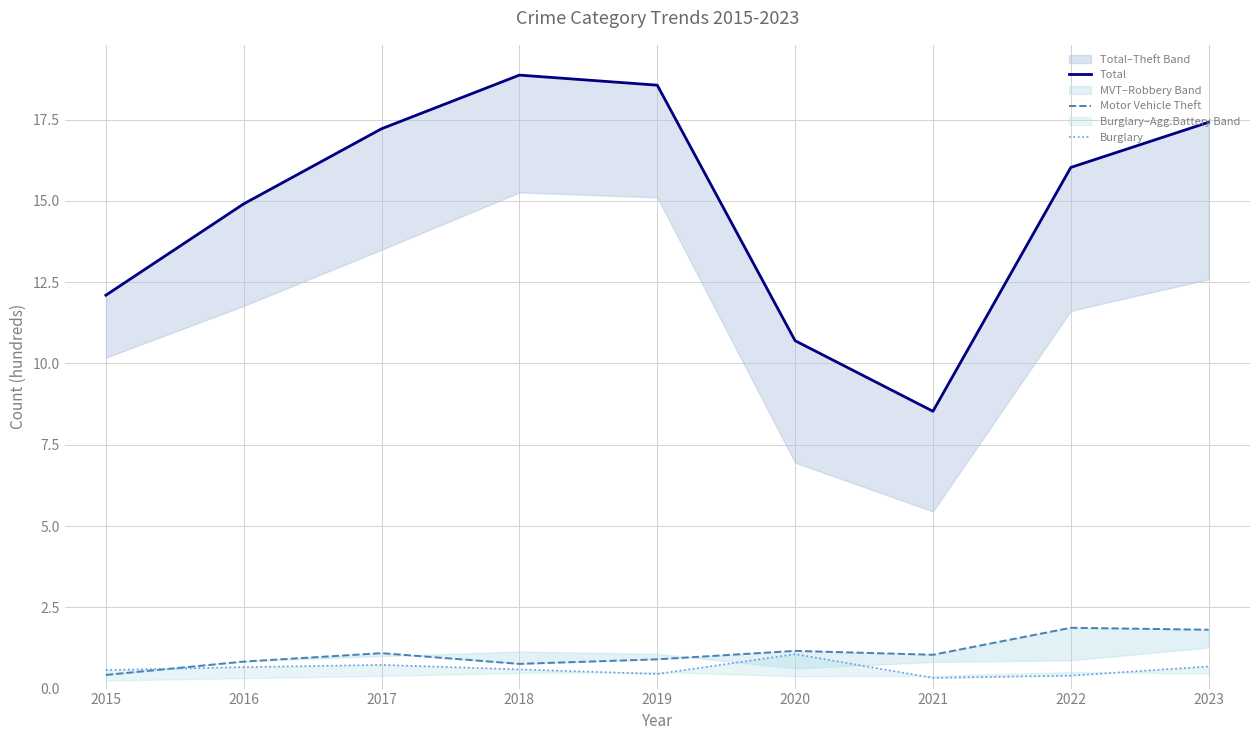

After their last crossing, which series has the higher values: Burglary or Motor Vehicle Theft?

Motor Vehicle Theft